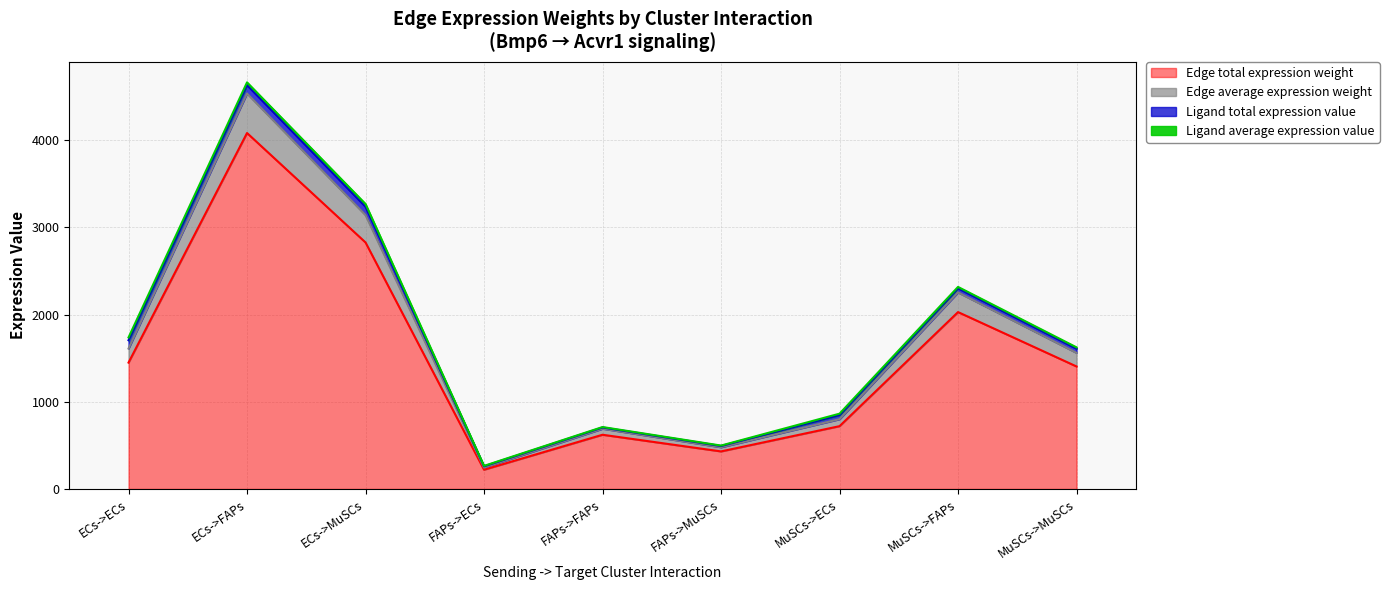

The Edge total expression weight series shows 4485.7 at ECs->MuSCs. True or false?

False